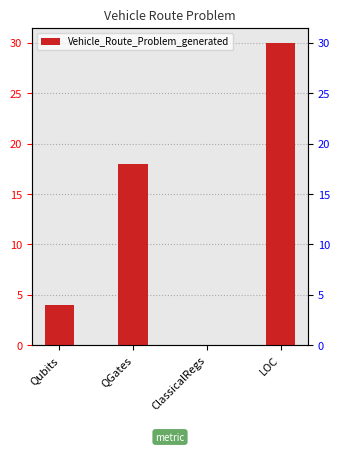

What is the average value?

13